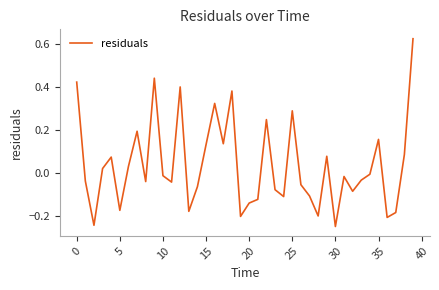

What is the difference between the maximum and minimum values?

0.9